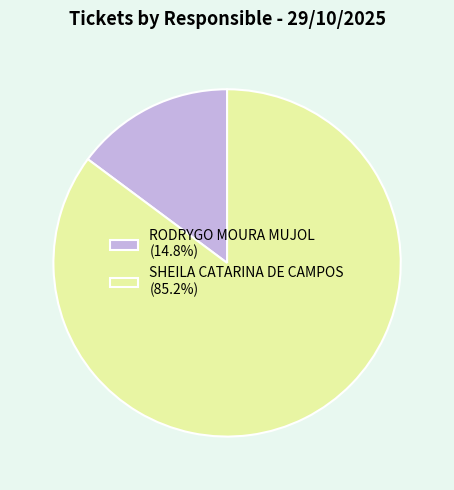

Is there a majority slice in this chart?

Yes